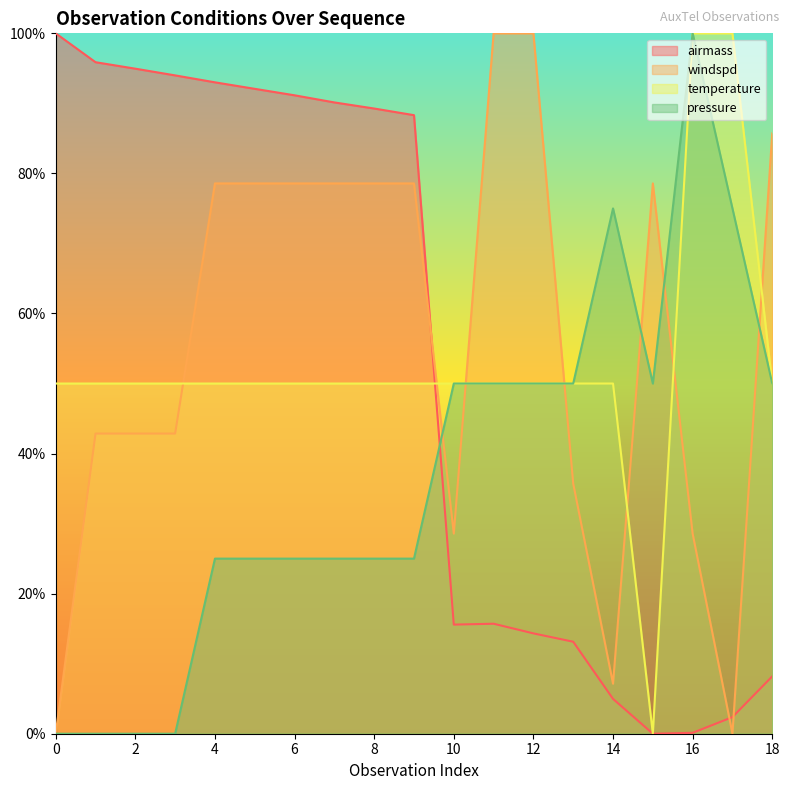

True or false: airmass has more than 0 interior local peaks.

True